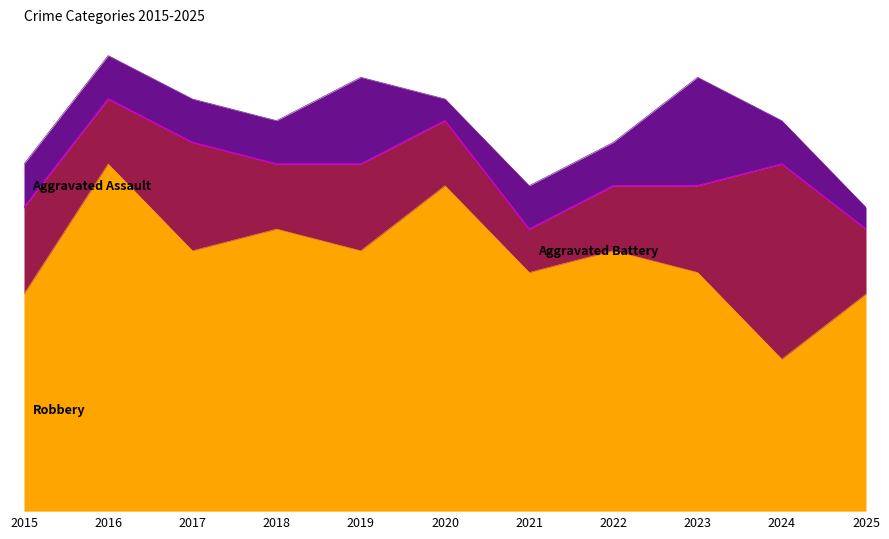

At which label does Aggravated Assault reach its peak?

2023